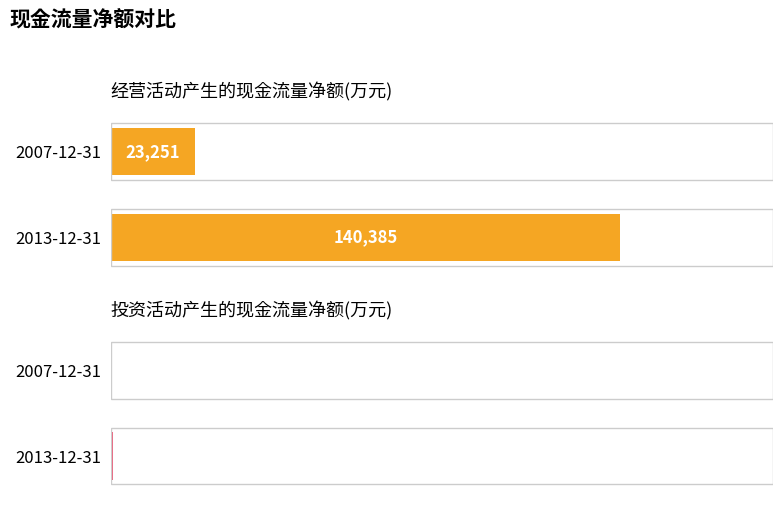

List the series in order of their overall mean, lowest first.

投资活动产生的现金流量净额(万元), 经营活动产生的现金流量净额(万元)